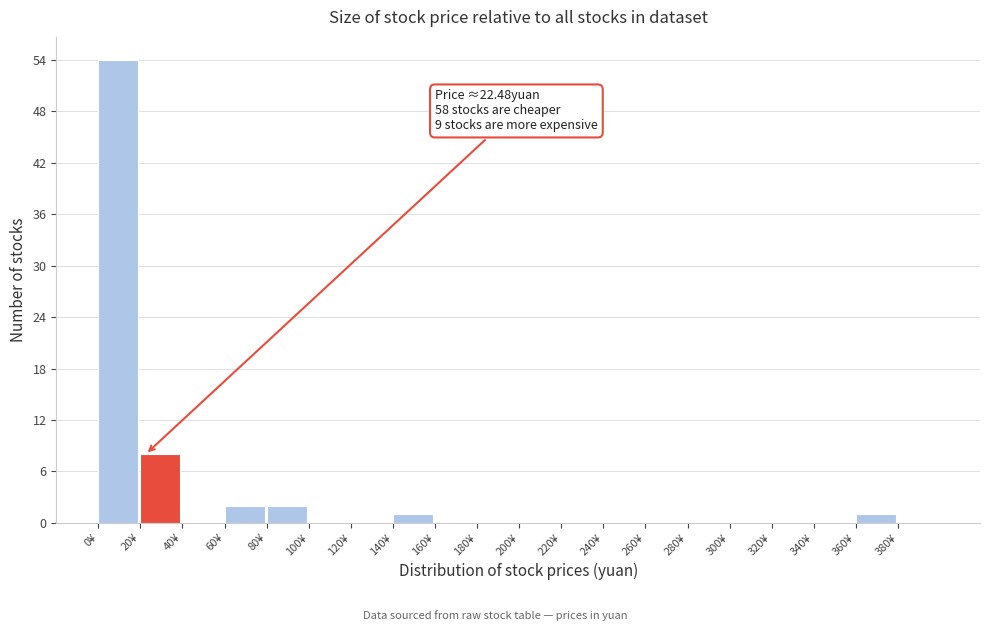

Over which range of the x-axis is the bar tallest?

0 to 20